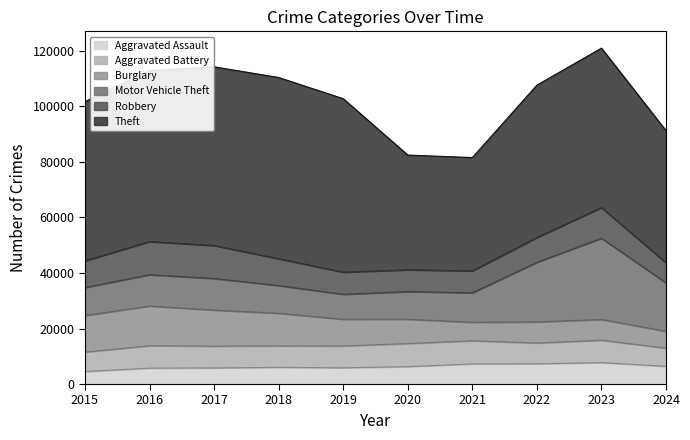

Between which two adjacent categories do Robbery and Burglary first intersect?

2020 and 2021